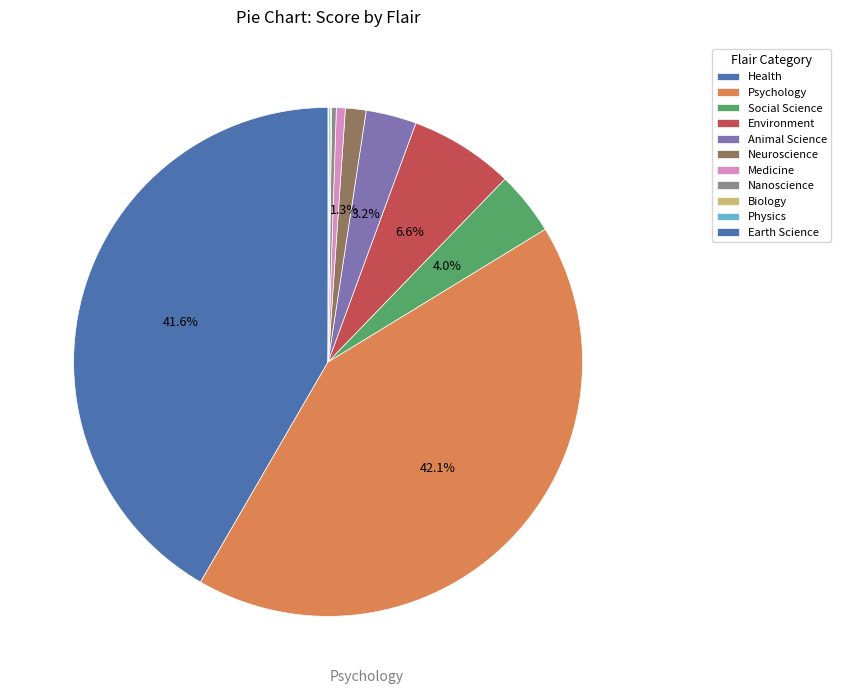

How many segments does this pie chart have?

11